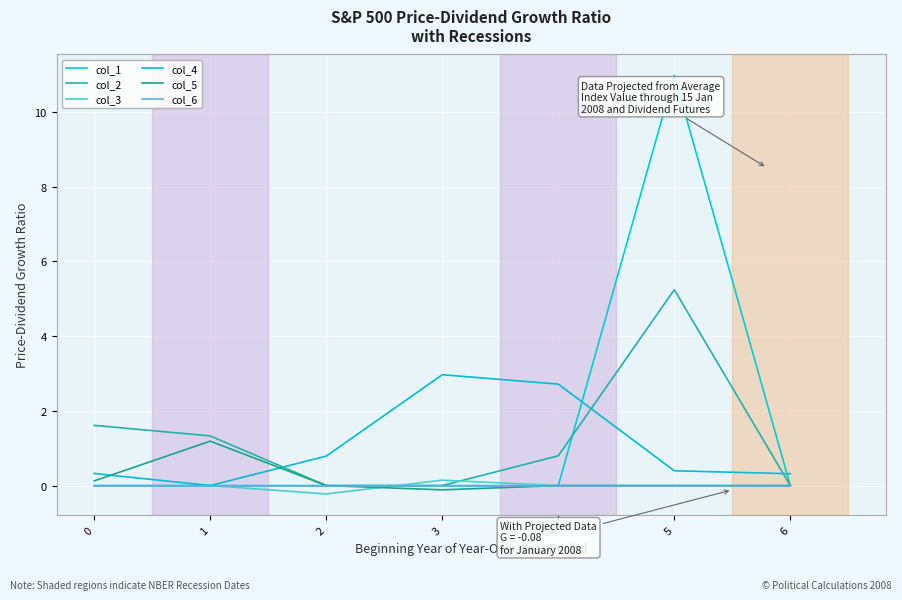

Between 3 and 6, which series saw the biggest shift?

col_4